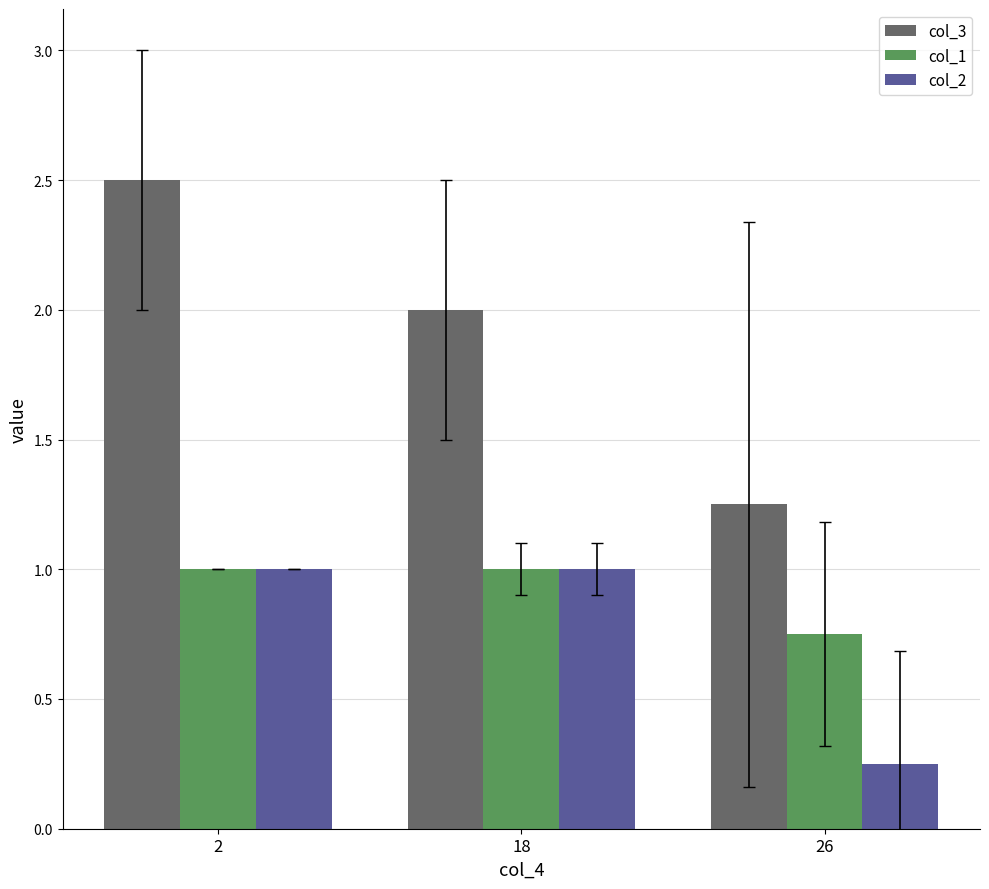

Is the value of col_3 at 2 greater than the value of col_2 at 18?

Yes